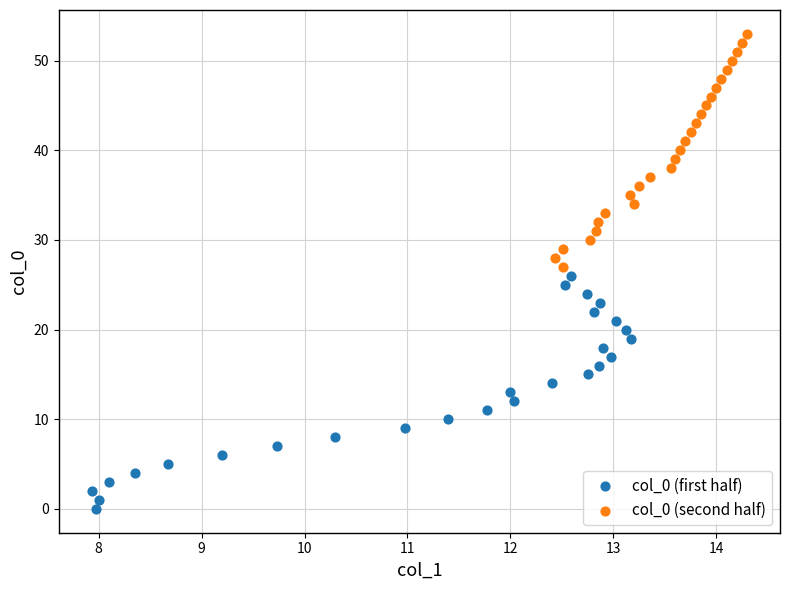

Which series reaches the maximum Y coordinate?

col_0 (second half)